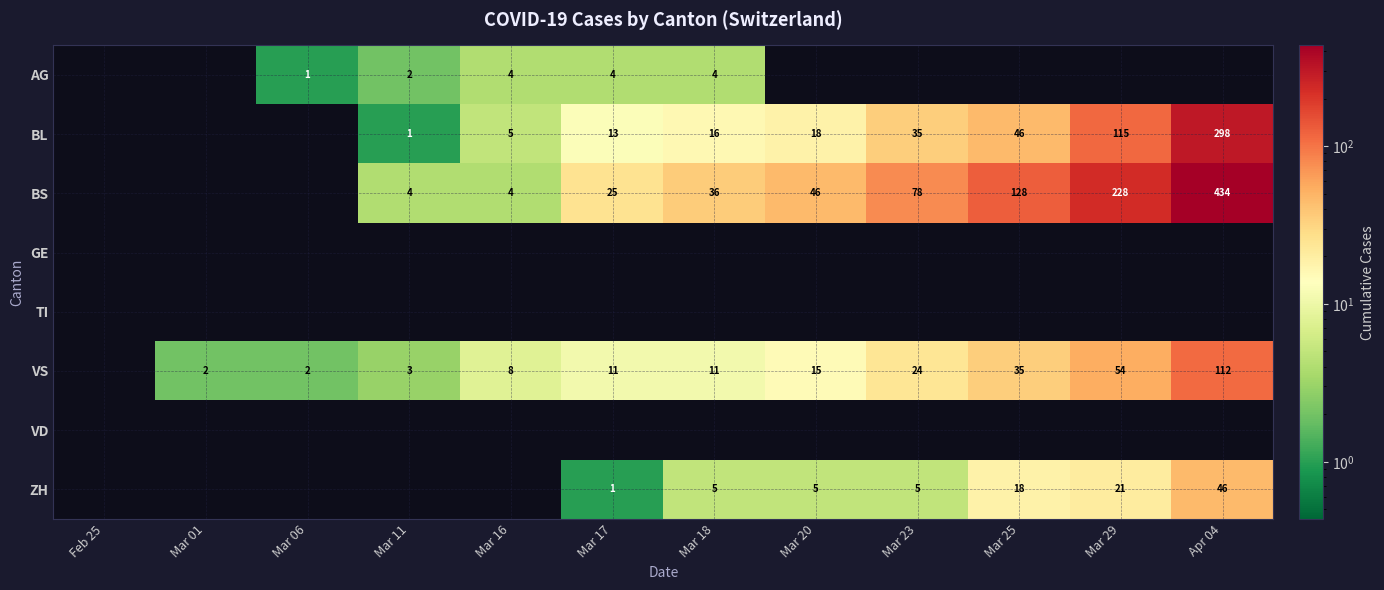

Is it true that VS equals 2 at Mar 06?

True